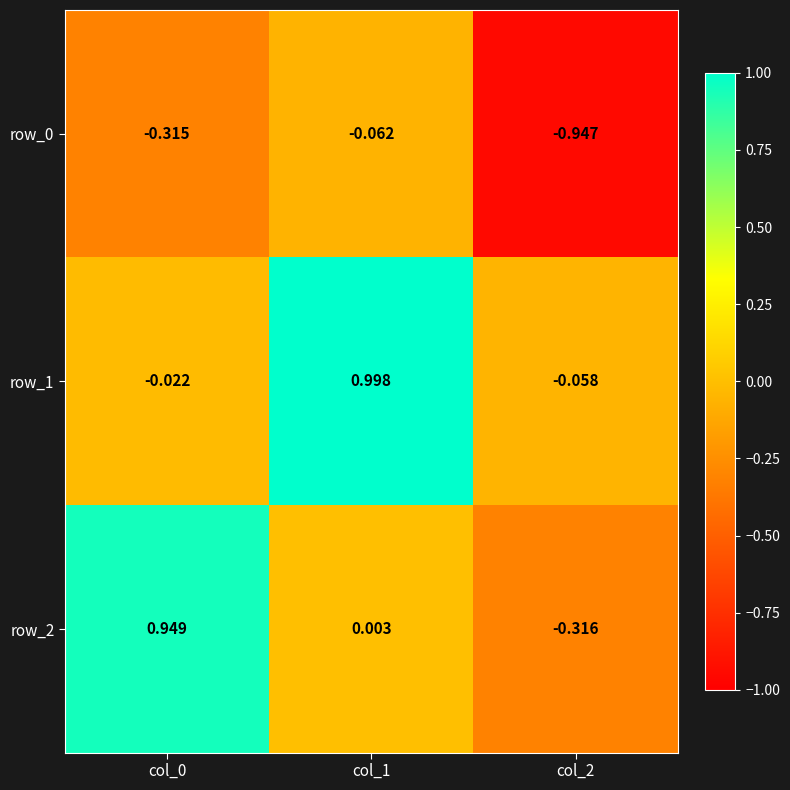

What is the difference between the maximum and minimum values in the row_1 series?

1.1